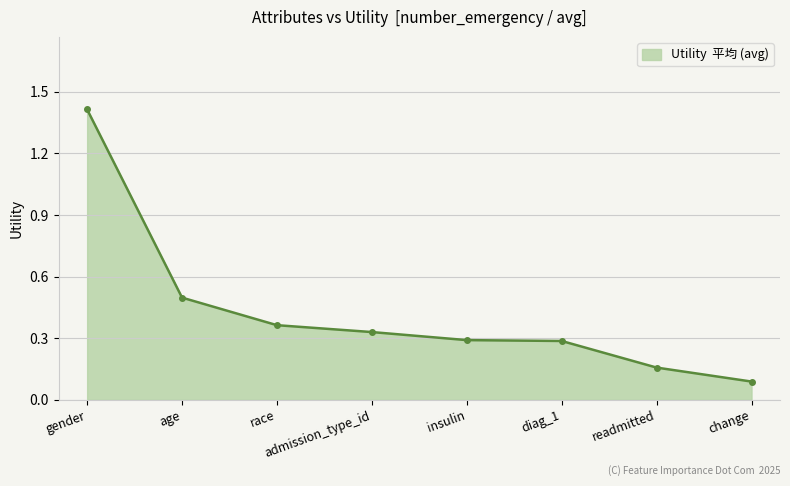

Does the chart have visible grid lines?

Yes